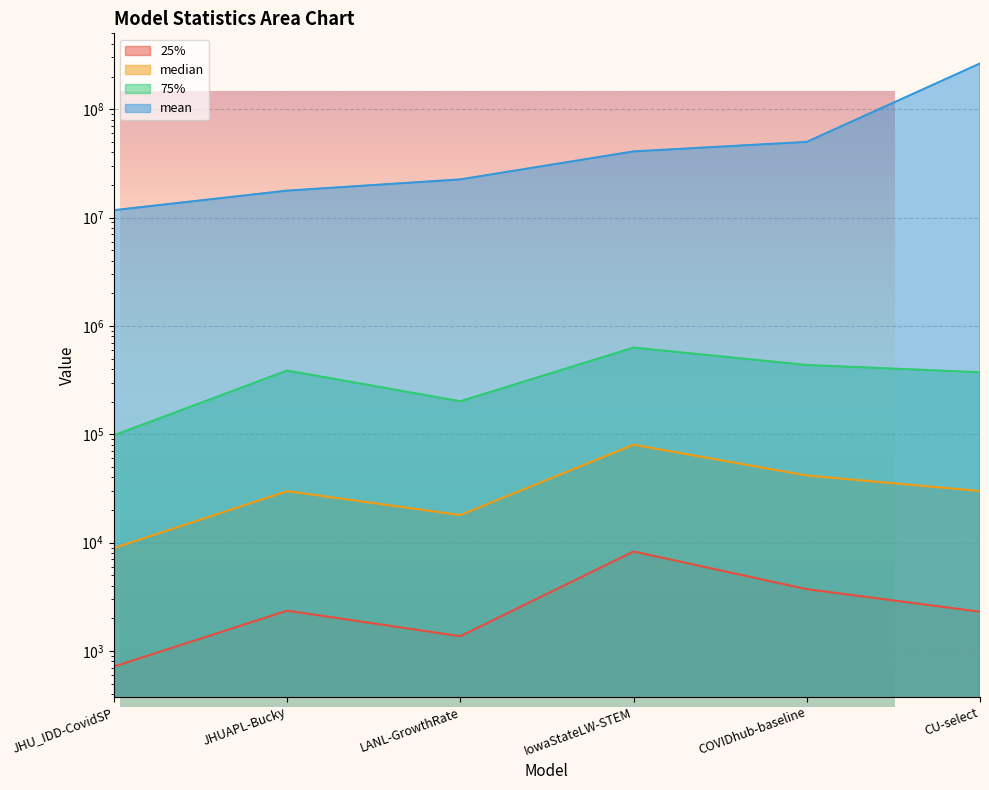

How many series are shown in this chart?

4